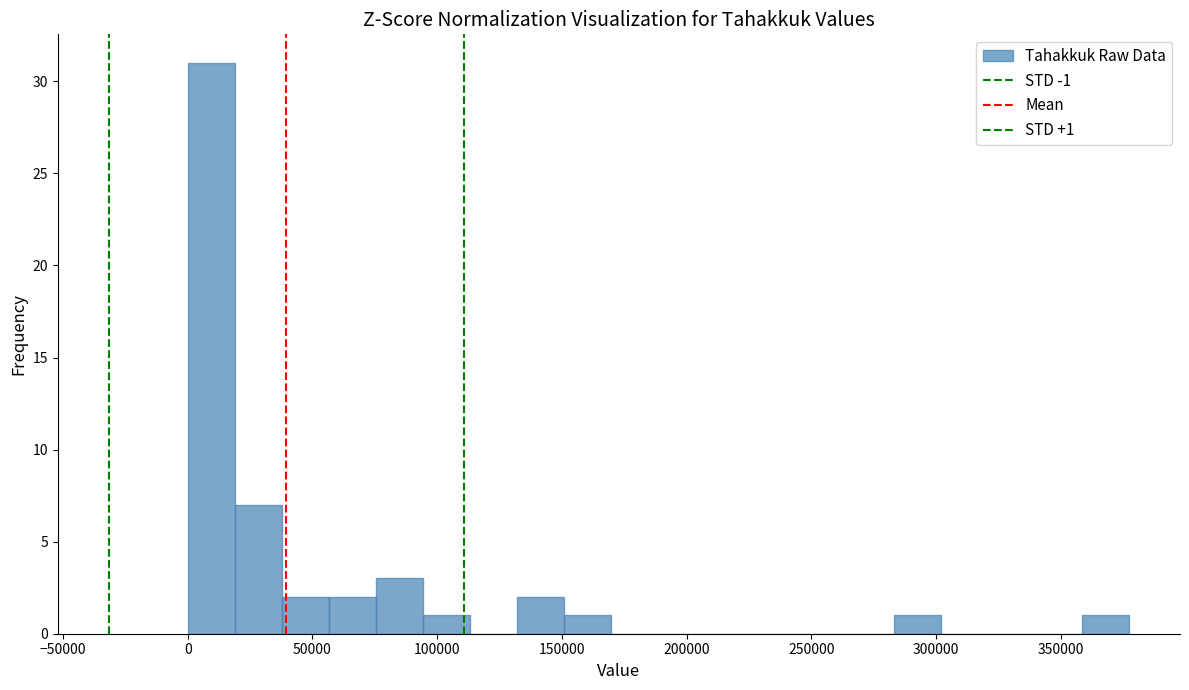

Read against the x-axis, roughly where is the centre of the tallest bar?

10000